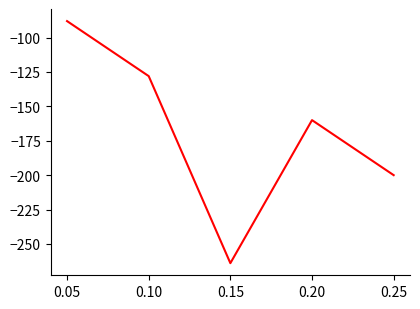

Where is the first local minimum?

0.15